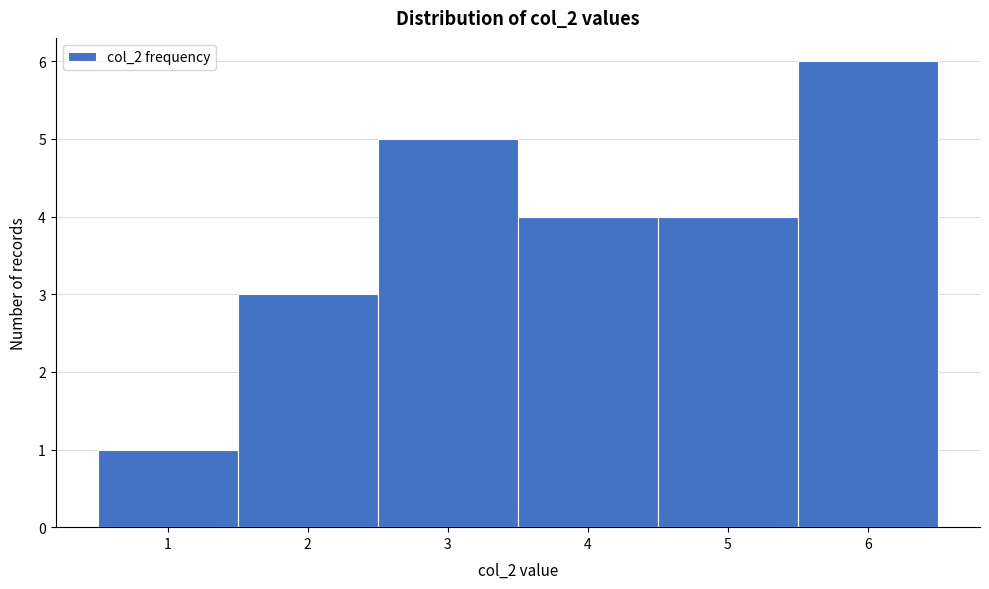

Reading left to right, list every bar in this chart as the range it spans on the x-axis followed by its height. The values are not printed on the chart, so give them approximately, as read against the axis.

0.5 to 1.5: 1
1.5 to 2.5: 3
2.5 to 3.5: 5
3.5 to 4.5: 4
4.5 to 5.5: 4
5.5 to 6.5: 6